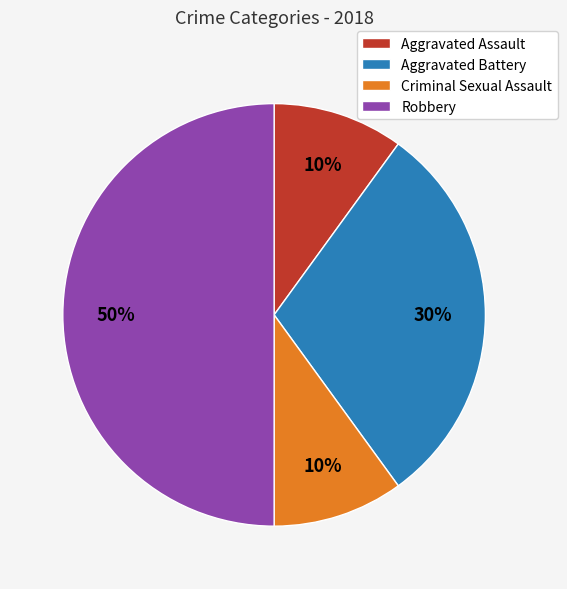

Does Aggravated Battery account for over 50% of the chart?

No